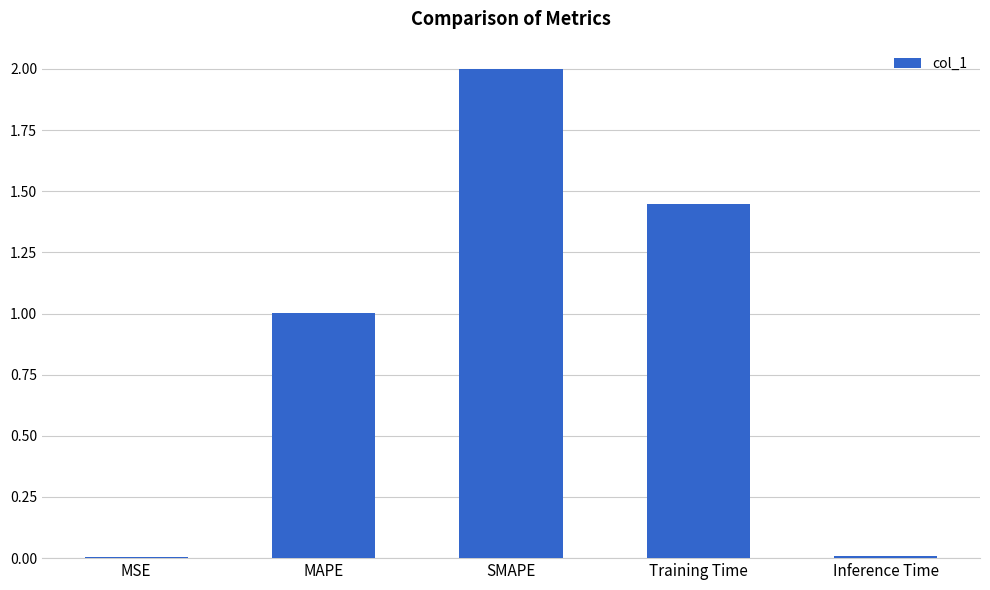

Which category has the highest value across all series?

SMAPE